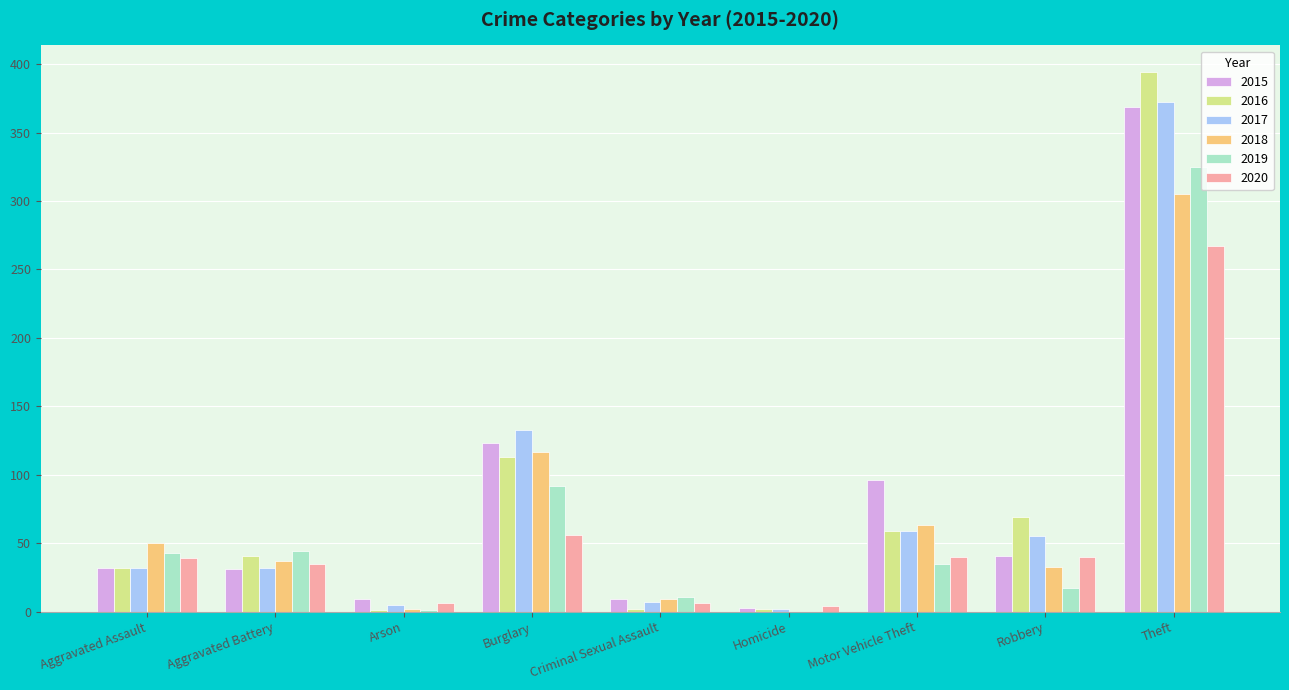

What is the total value across all series at Robbery?

255